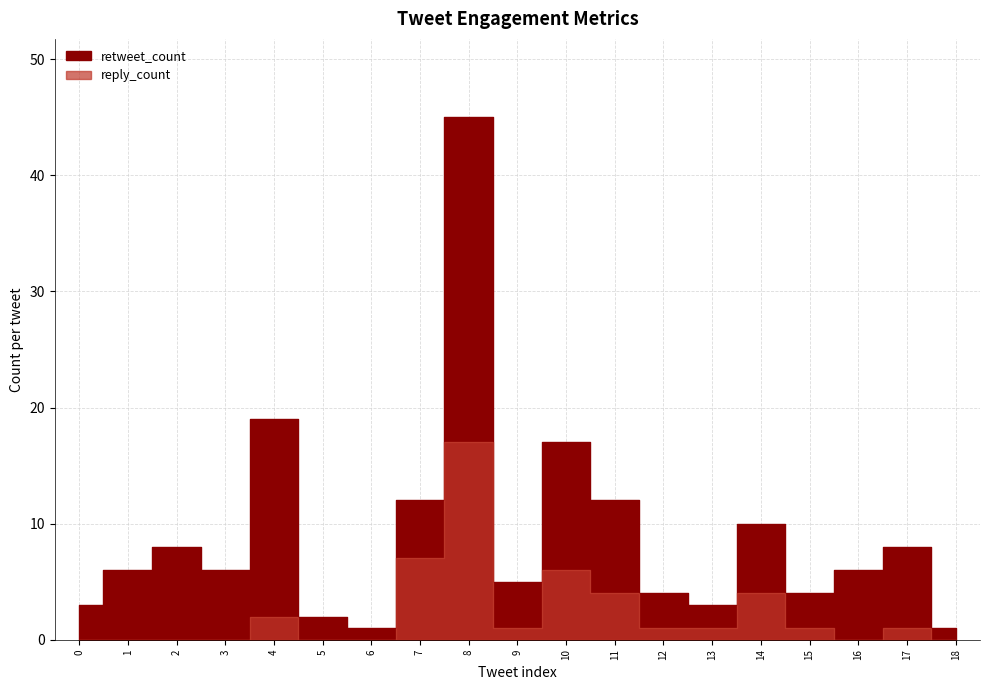

How many lines are shown in the chart?

2